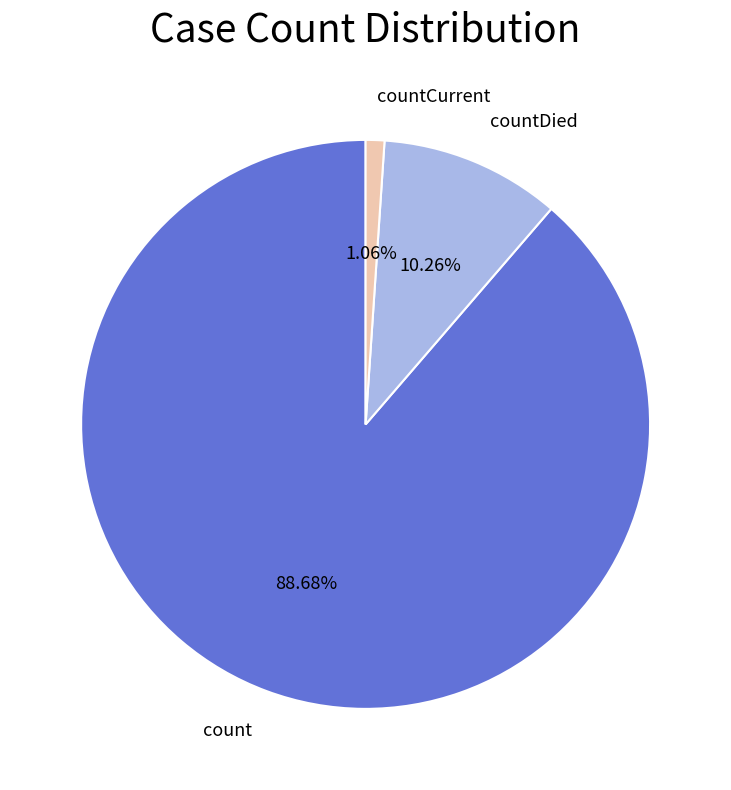

What is the majority slice?

count